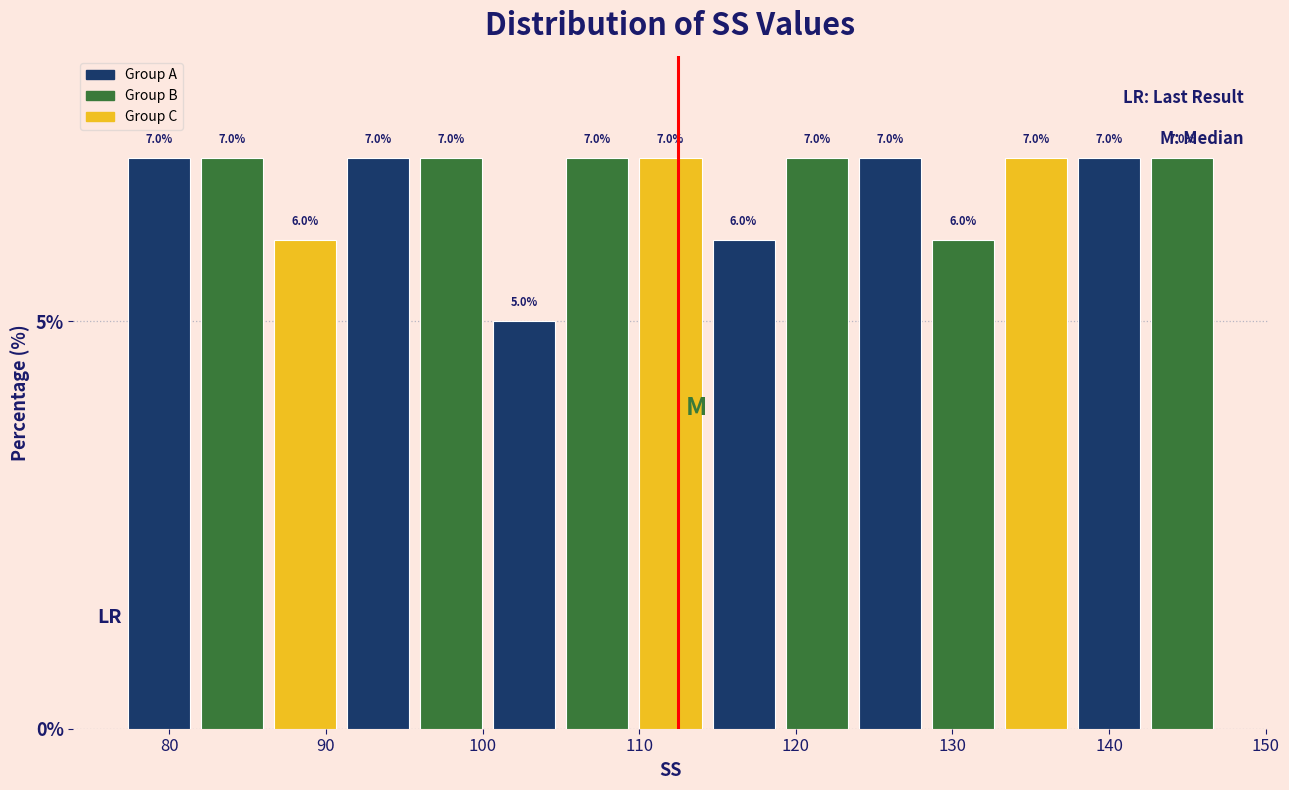

Reading left to right, list every bar in this chart as the range it spans on the x-axis followed by its height. The bar edges are not printed on the chart, so give them approximately, as read against the axis.

77 to 82: 7.0
82 to 86: 7.0
86 to 91: 6.0
91 to 96: 7.0
96 to 100: 7.0
100 to 105: 5.0
105 to 110: 7.0
110 to 114: 7.0
114 to 119: 6.0
119 to 124: 7.0
124 to 128: 7.0
128 to 133: 6.0
133 to 138: 7.0
138 to 142: 7.0
142 to 147: 7.0